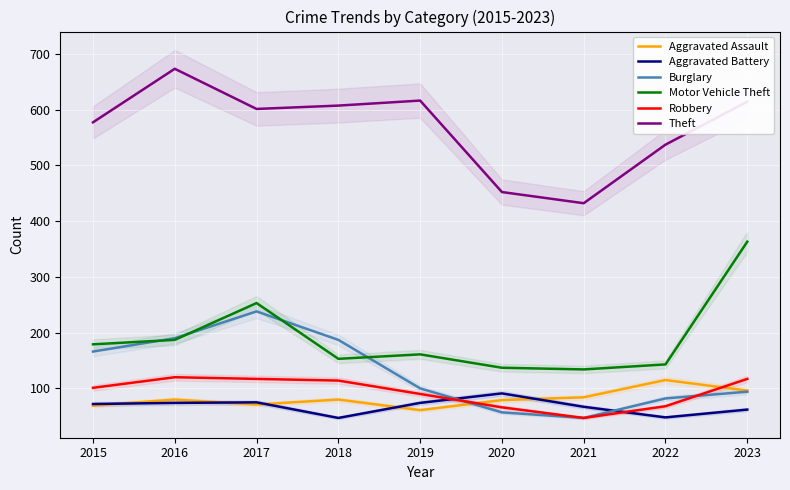

The value of Aggravated Battery at 2023 is 32. True or false?

False